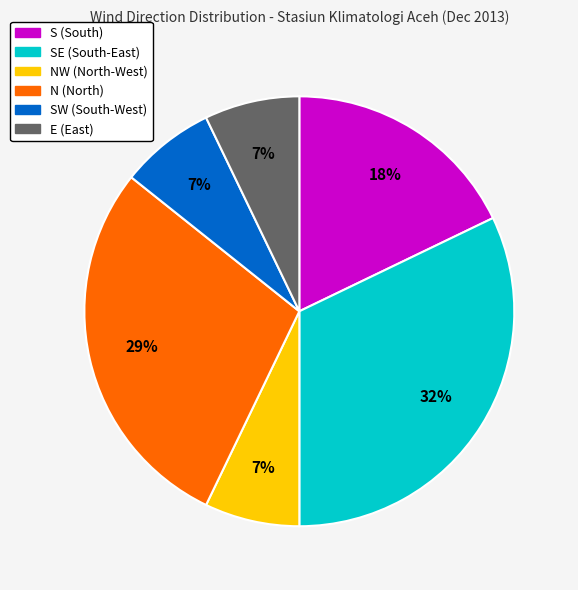

Is there any slice that represents more than half of the pie?

No